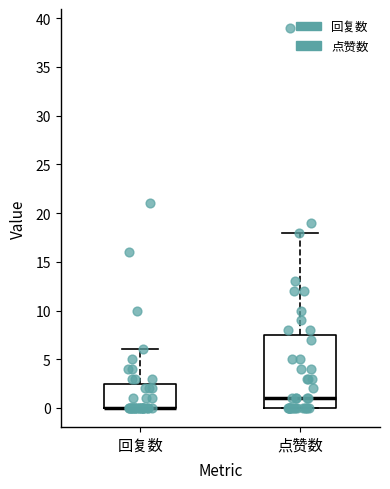

Where is the lower edge of the box for 回复数 on the y-axis? The values are not printed on the chart, so give them approximately, as read against the axis.

0.0